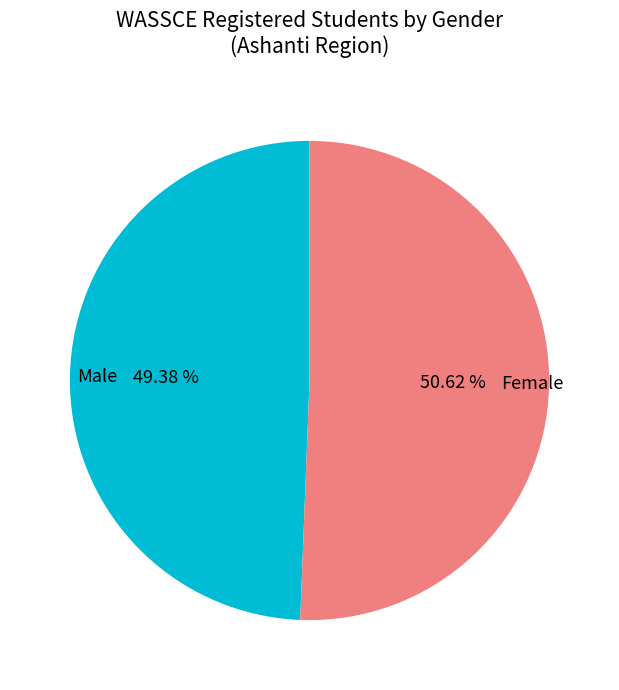

Is there any slice that represents more than half of the pie?

Yes